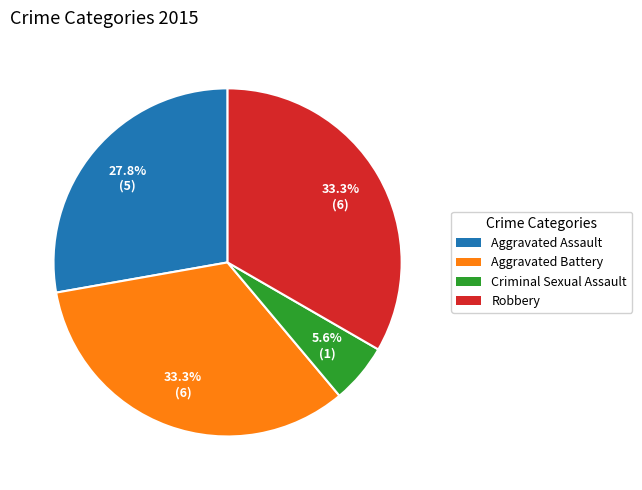

What is the smallest slice in the pie chart?

Criminal Sexual Assault